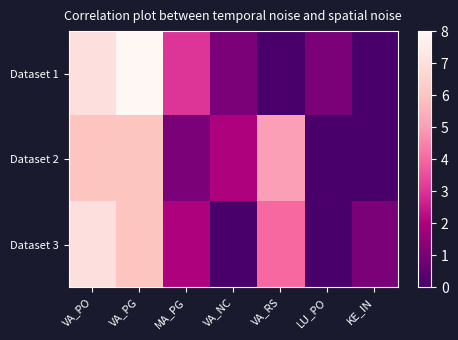

How many distinct data groups are displayed?

3